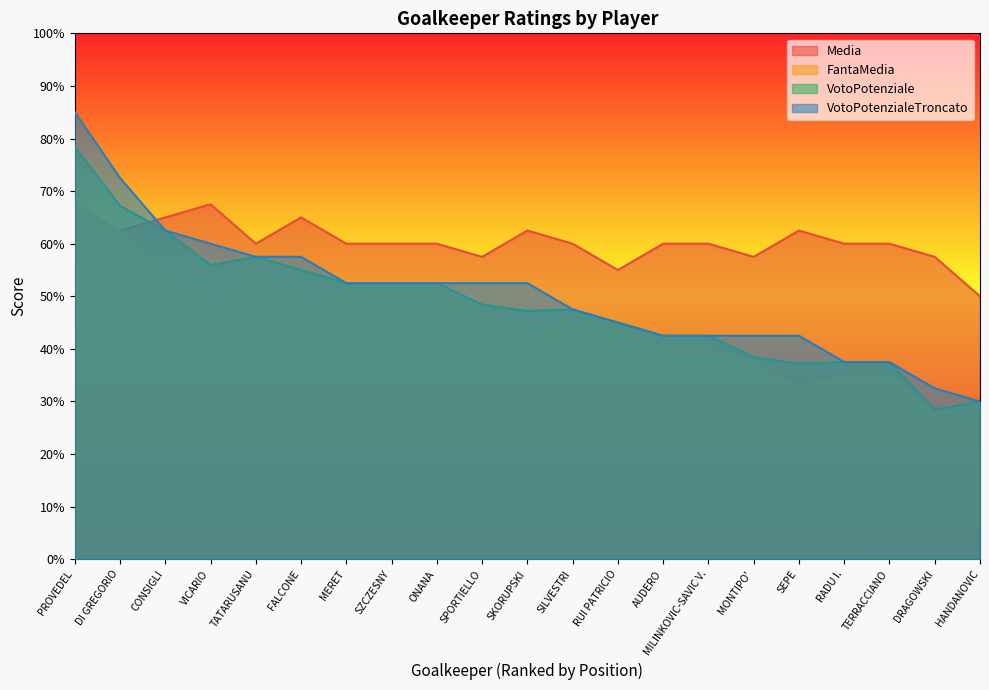

In Media, how many points are higher than both neighbors (excluding endpoints)?

4